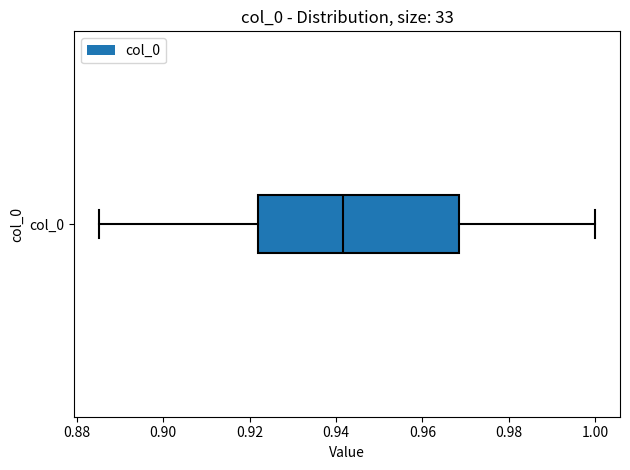

Read this box plot against the x-axis: the position of the median line, the range covered by the box, and the ends of both whiskers. The values are not printed on the chart, so give them approximately, as read against the axis.

median 0.942, box 0.922 to 0.968, whiskers 0.886 to 1.000